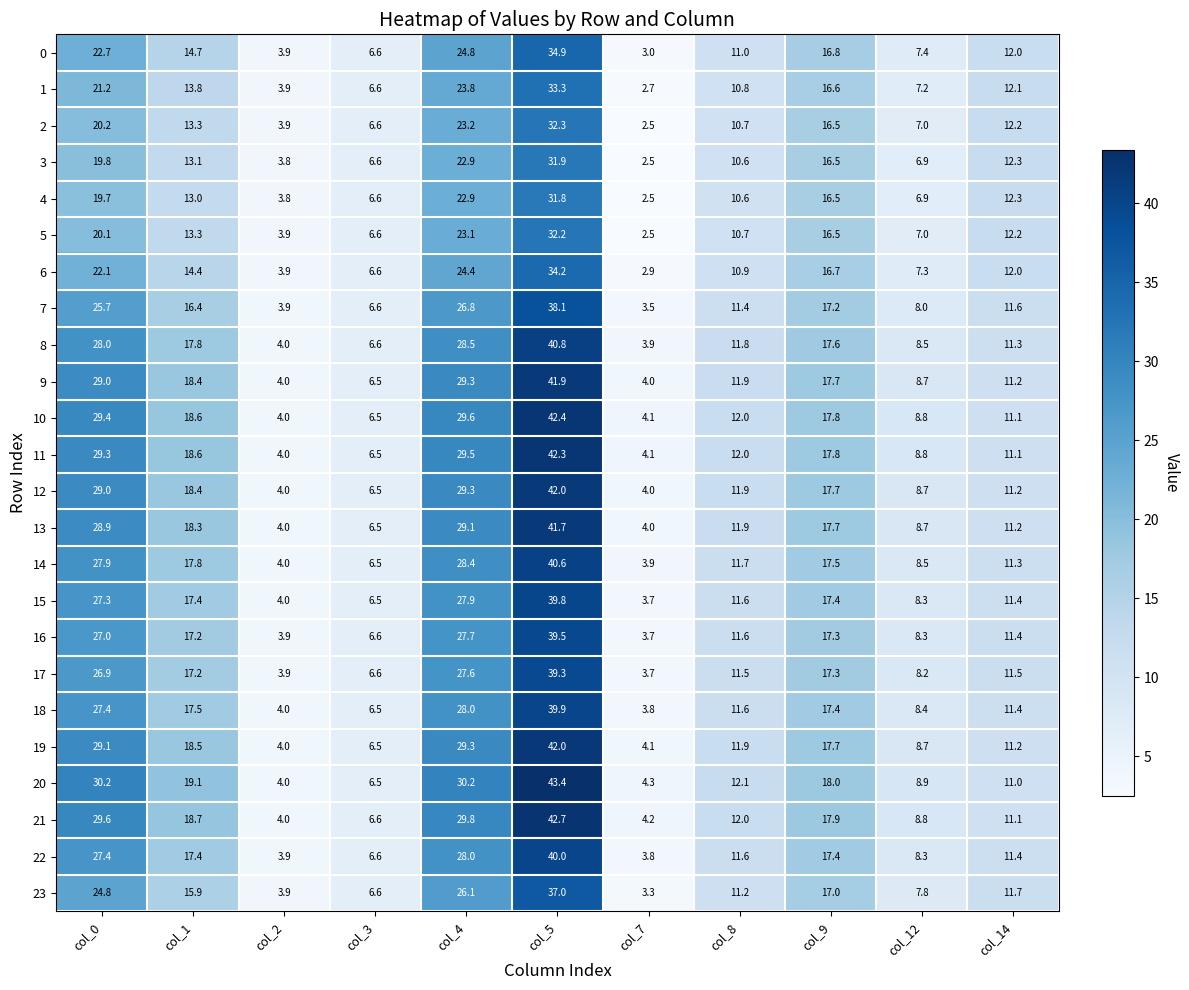

What is the sum of all 14 values?

178.1